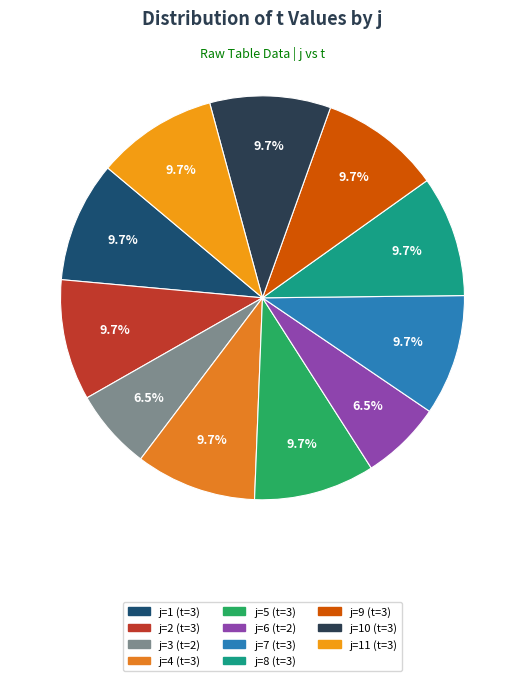

How many slices are in this pie chart?

11